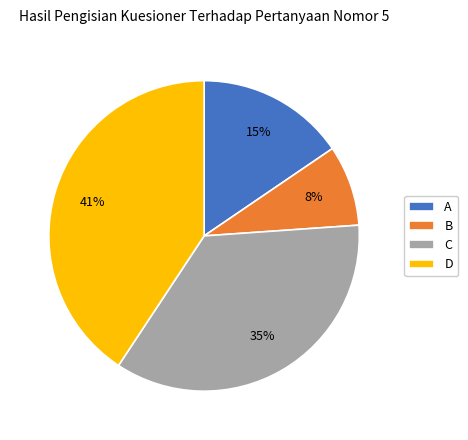

Which category has the biggest portion of the pie?

D